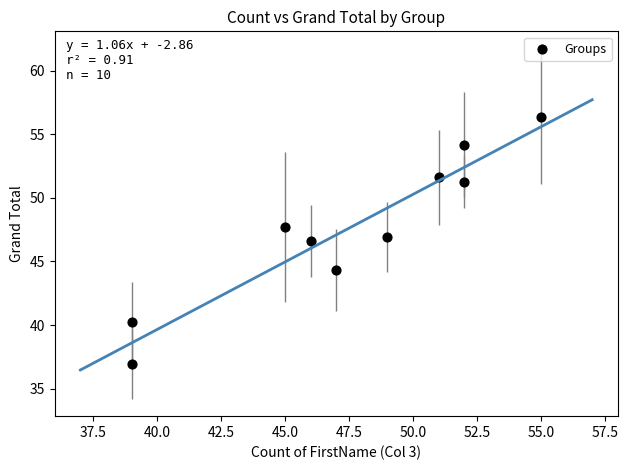

What is the range of X values (max minus min)?

16.0